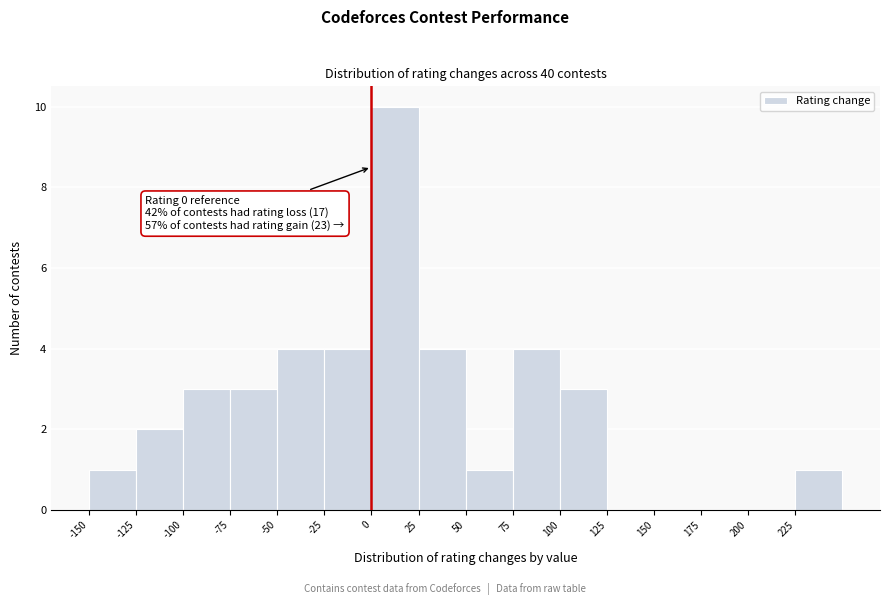

Which range on the x-axis has the tallest bar?

0 to 25